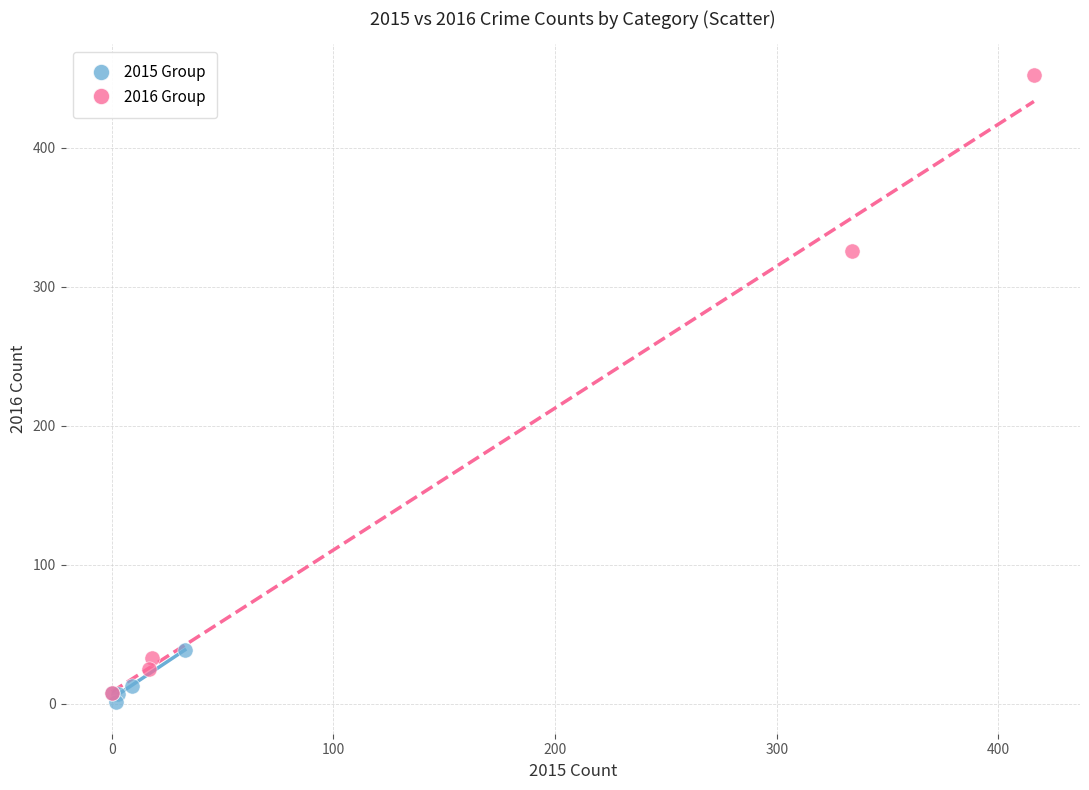

Which series reaches the maximum Y coordinate?

2016 Group